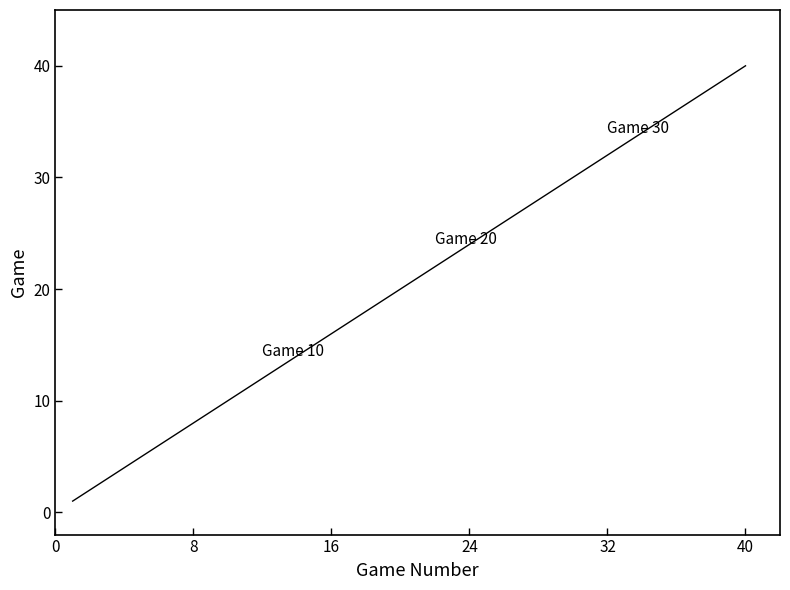

What is the difference between the maximum and minimum values?

39